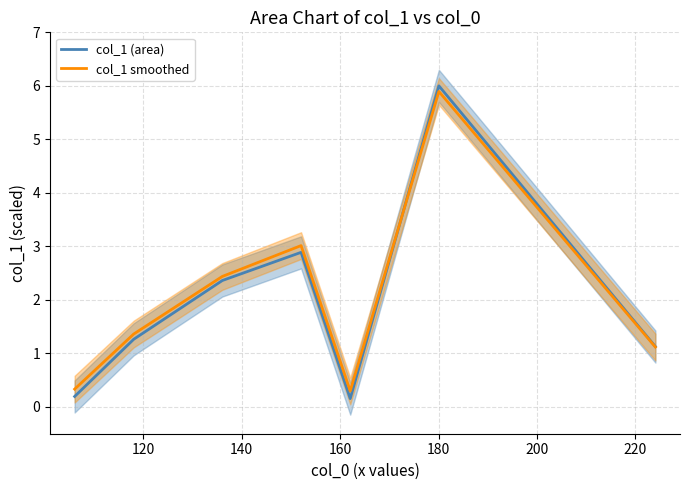

How many series are shown in this chart?

2